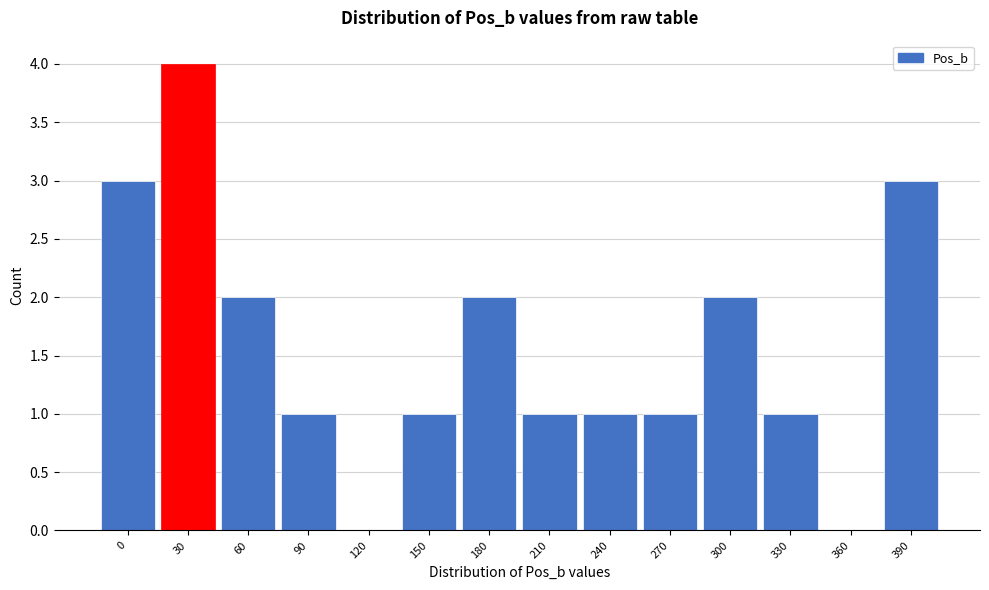

Reading left to right, extract all data points from this chart.

0=3	30=4	60=2	90=1	120=0	150=1	180=2	210=1	240=1	270=1	300=2	330=1	360=0	390=3